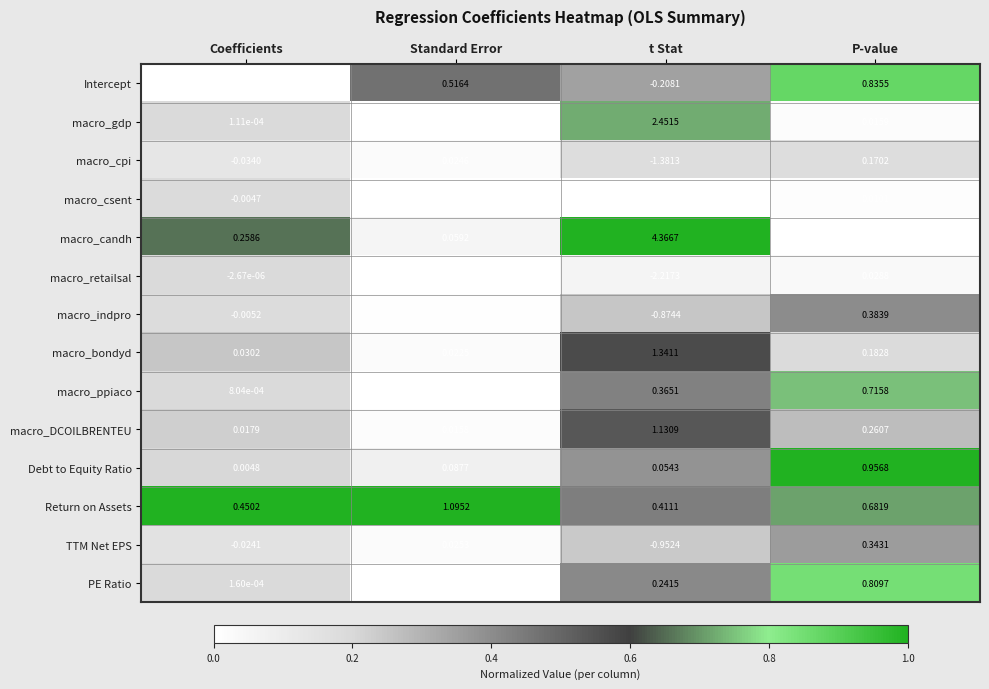

Which label corresponds to the smallest value in the chart?

t Stat